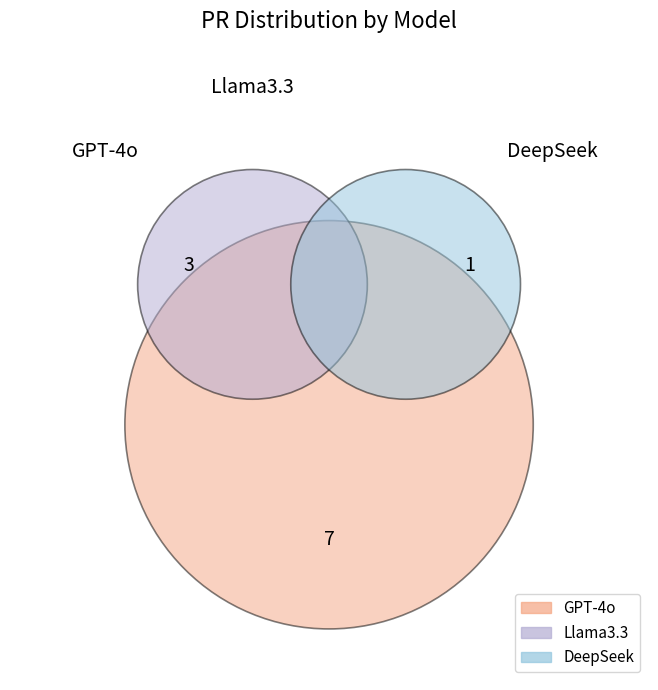

Rank the categories by value from lowest to highest.

DeepSeek, Llama3.3, GPT-4o